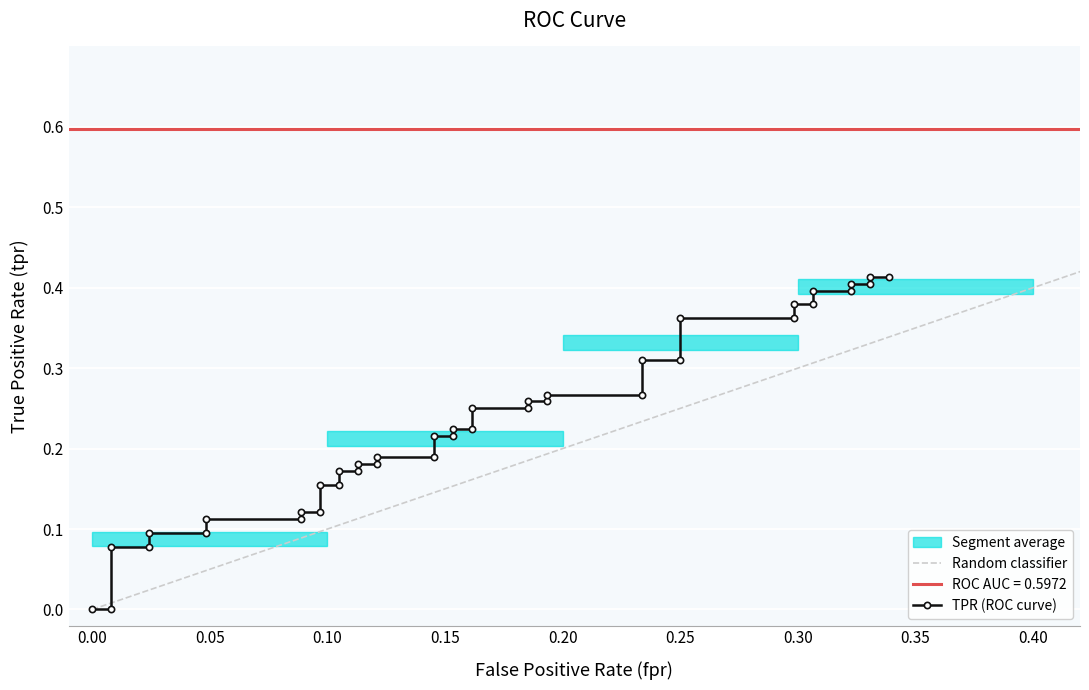

The chart shows a value of 0.1 at 13. True or false?

False